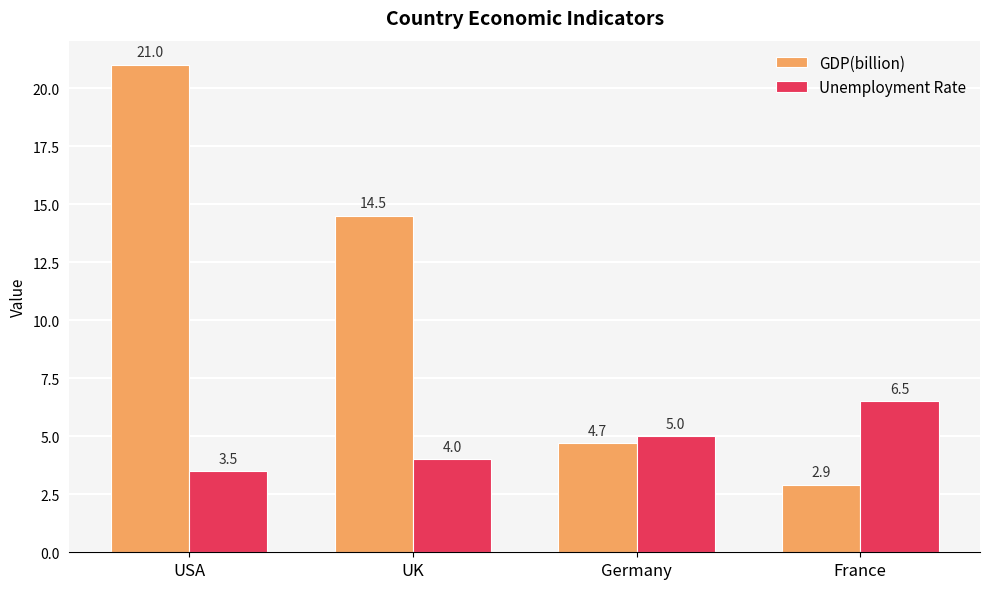

How many bars are there in each group?

2